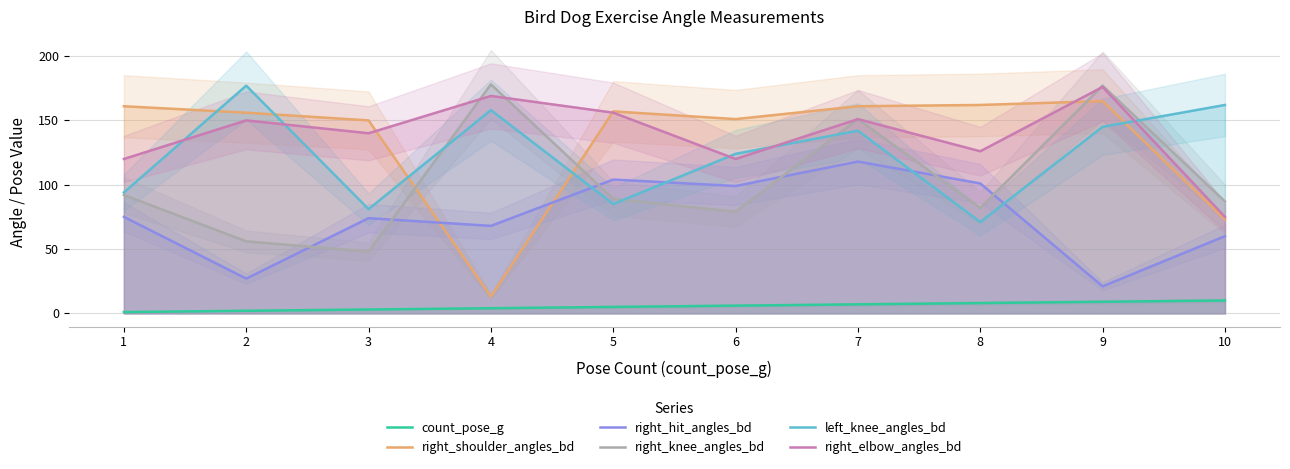

How many data points in right_knee_angles_bd are less than 89?

5